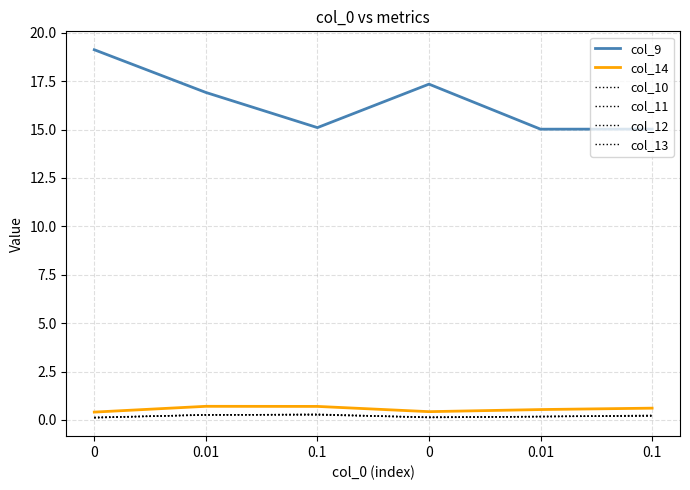

How many col_14 values are between 0 and 1?

6